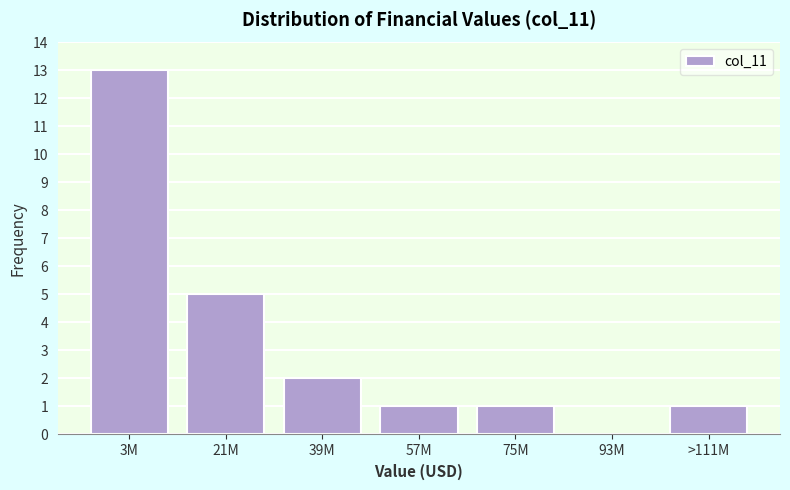

Reading right to left, transcribe all the data shown in this chart.

>111M=1	93M=0	75M=1	57M=1	39M=2	21M=5	3M=13